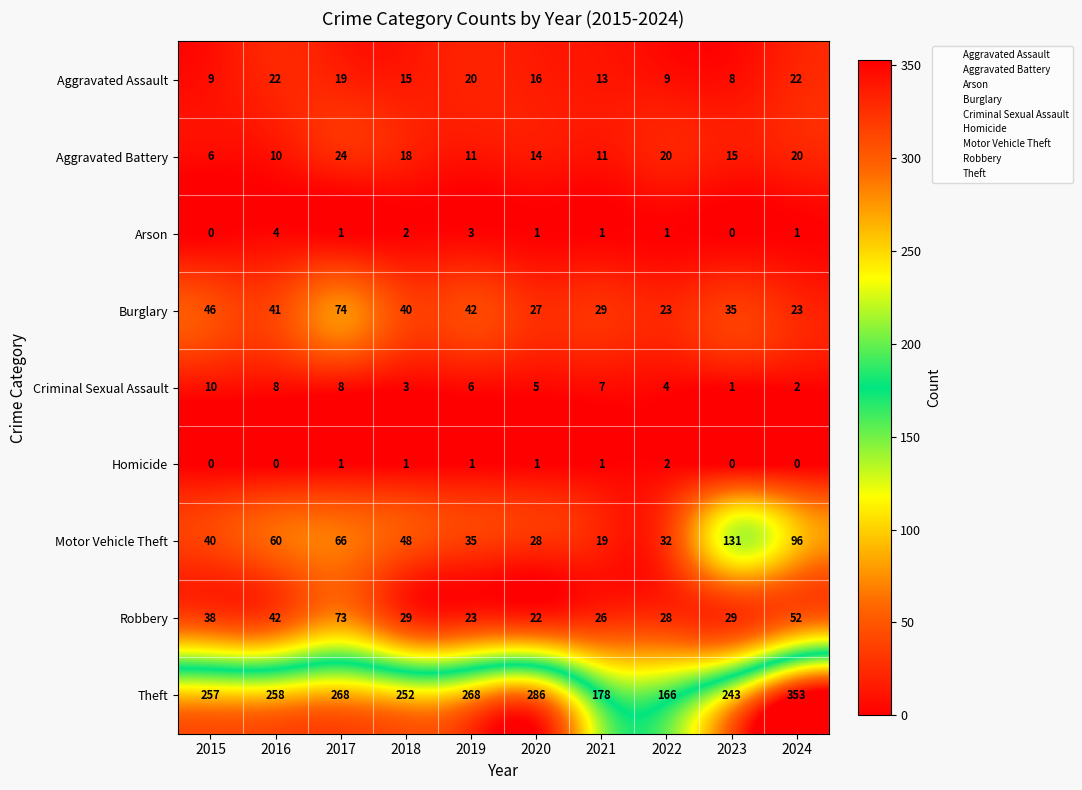

At how many categories does at least one series exceed 251?

7